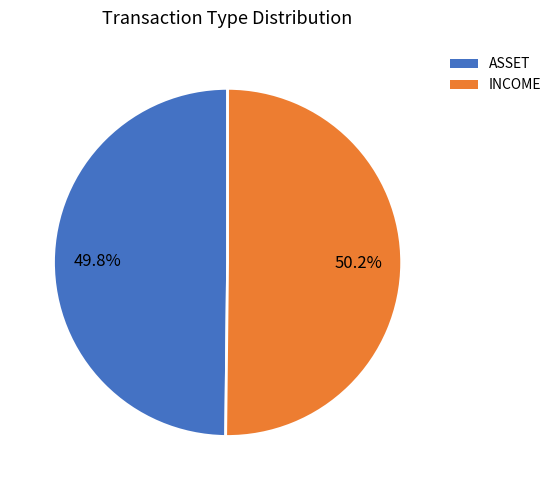

How many slices are in this pie chart?

2